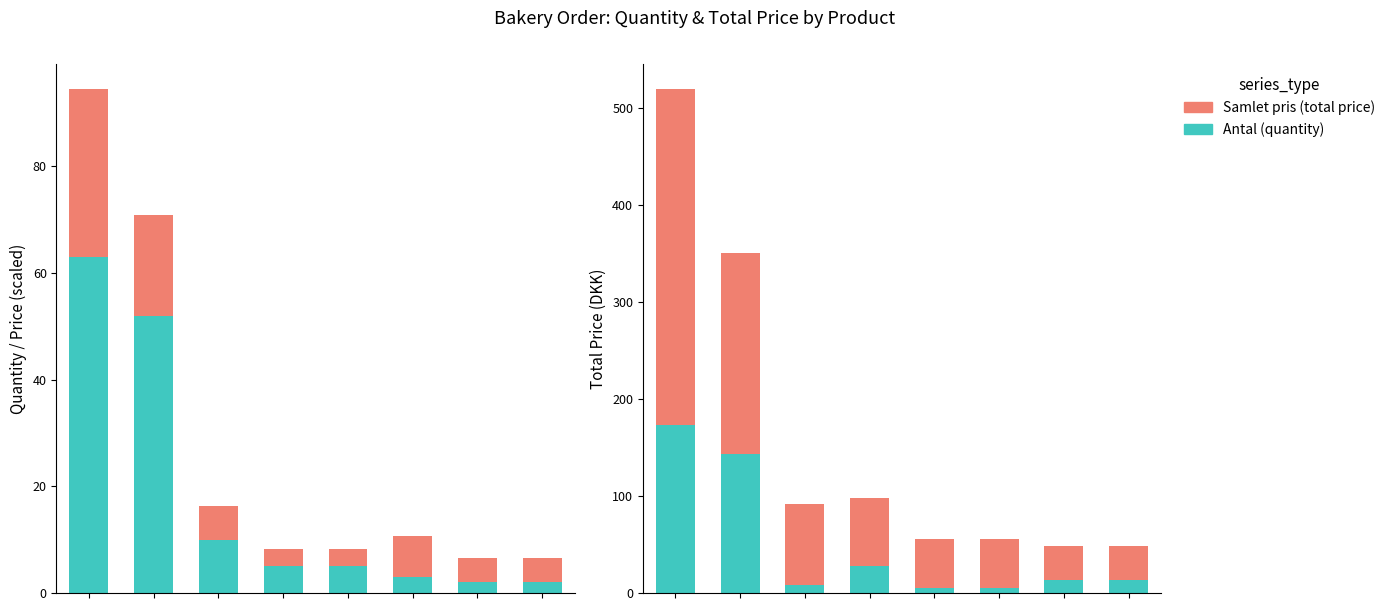

What is the approximate value of Antal (quantity) at 2?

8.2